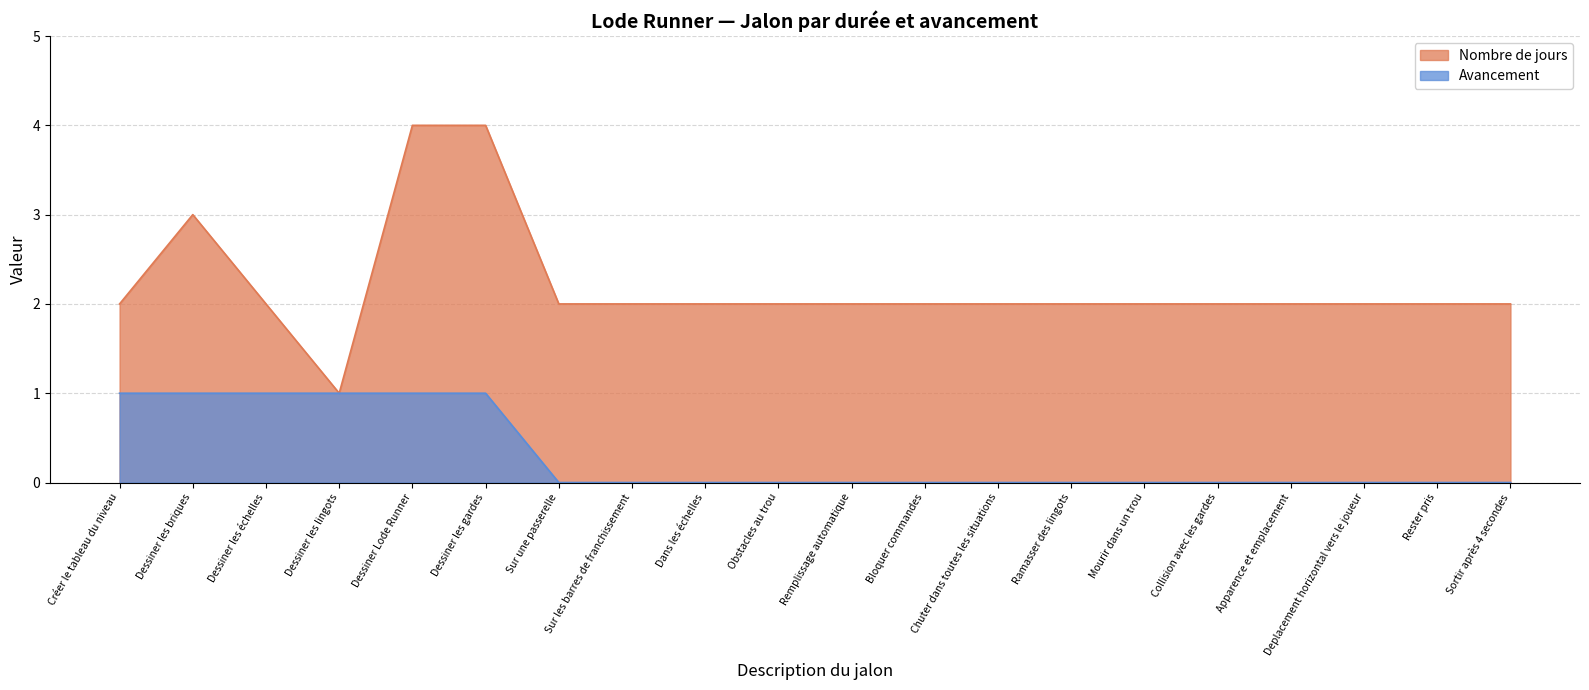

Which category has the highest value in the Nombre de jours series?

Dessiner Lode Runner